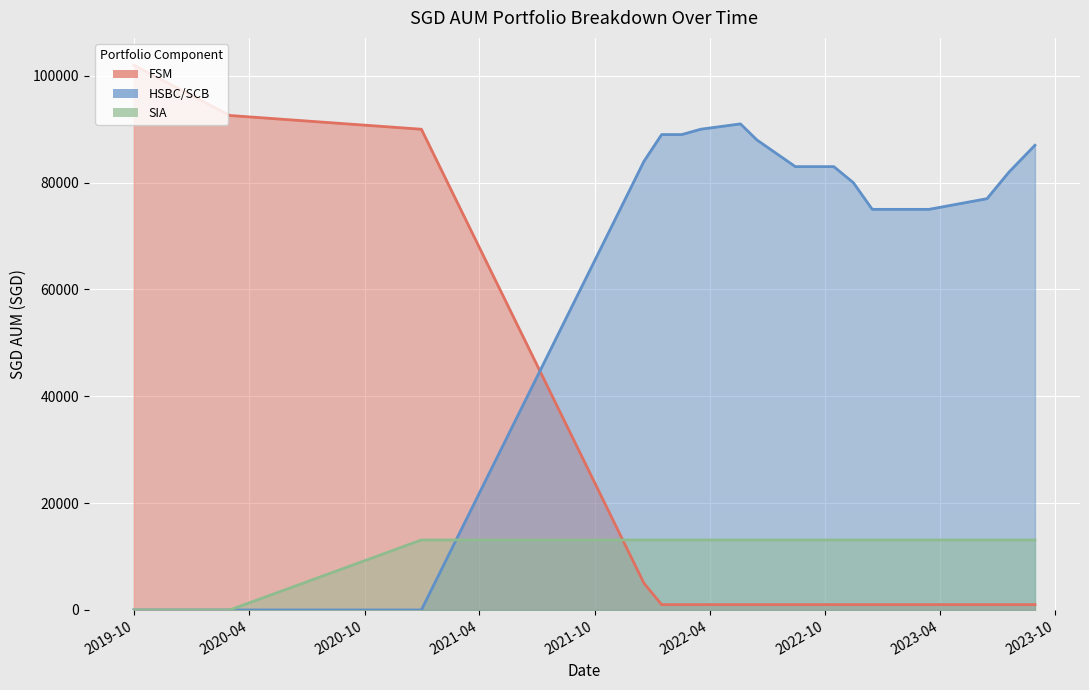

What is the label of the 5th point from the right?

2022-12-15